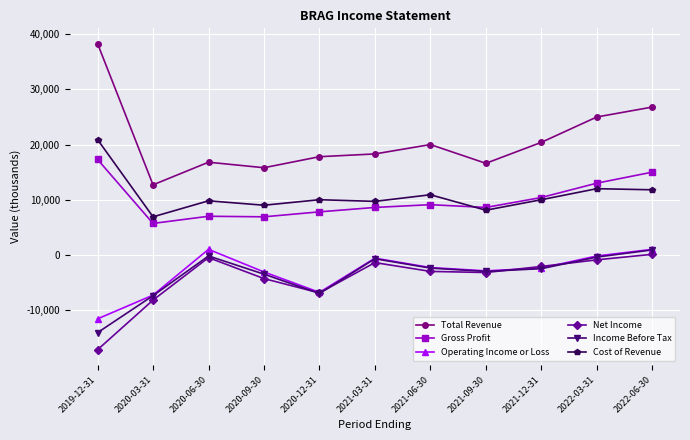

At which label is Income Before Tax closest to -6600?

2020-12-31